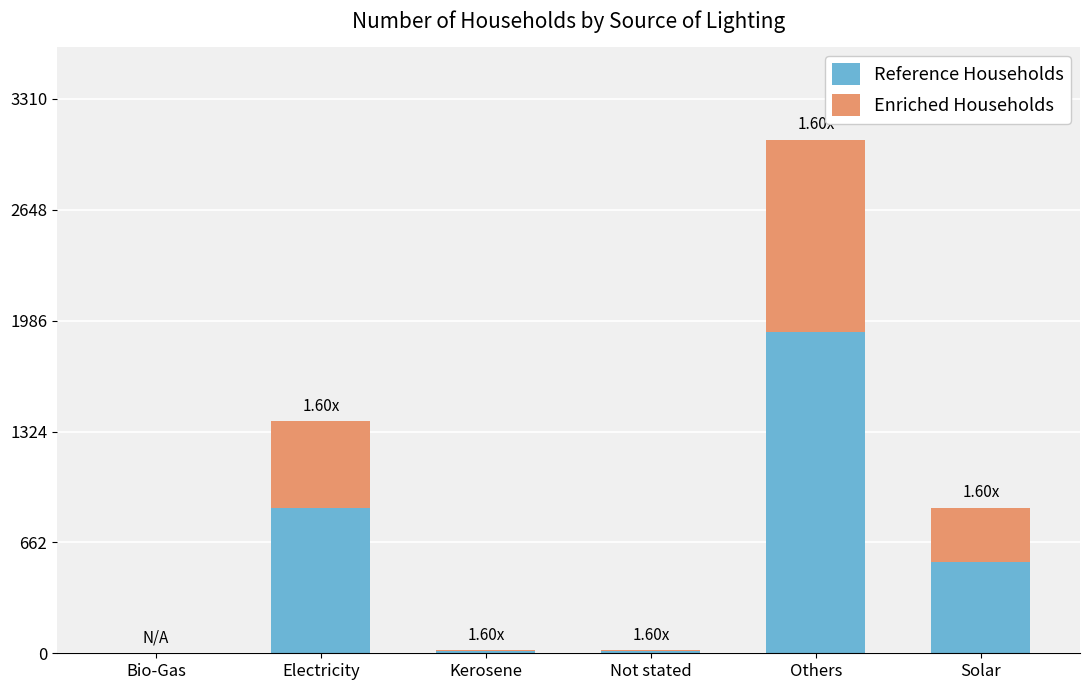

How many series are shown in this chart?

2